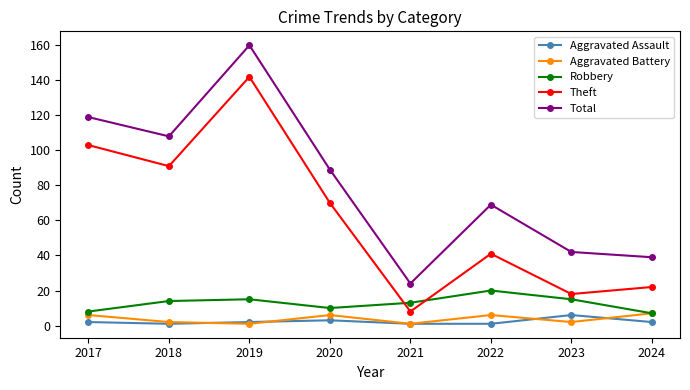

Does the chart display data point markers on the line(s)?

Yes